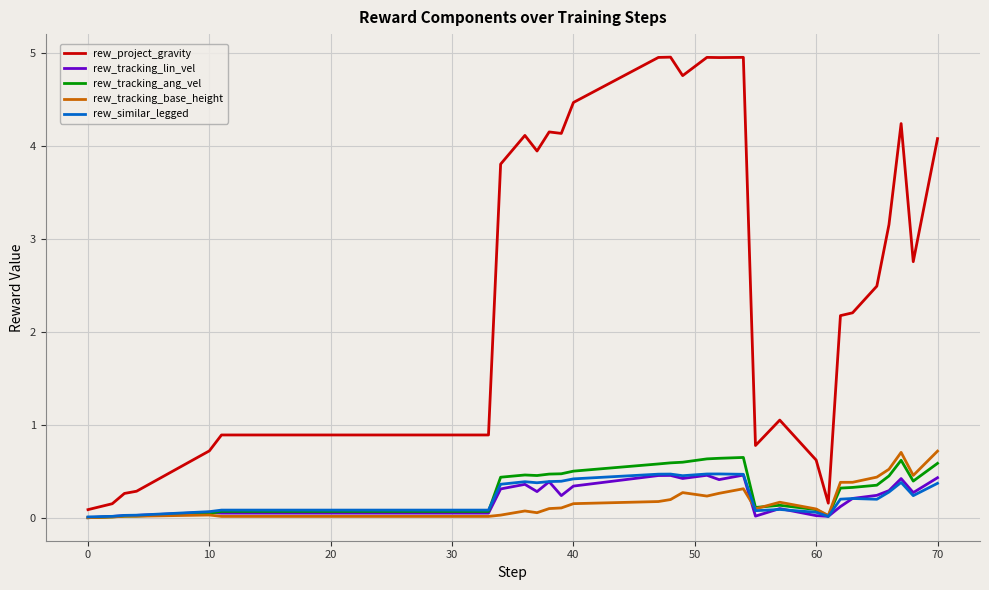

Which series ends up on top after the final intersection of rew_tracking_lin_vel and rew_tracking_base_height?

rew_tracking_base_height